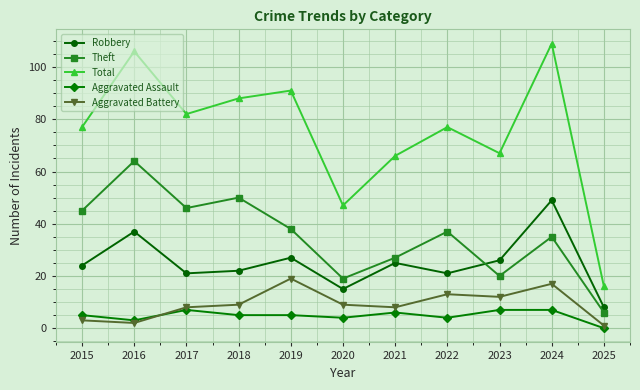

True or false: Total and Aggravated Assault intersect in this chart.

False